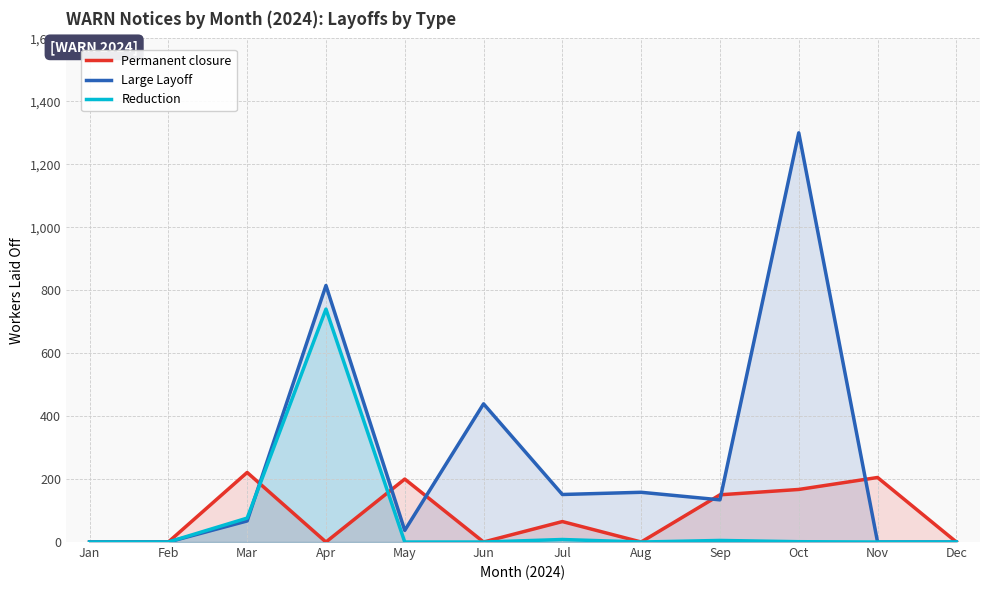

What are all the series names shown in the legend?

Permanent closure, Large Layoff, Reduction